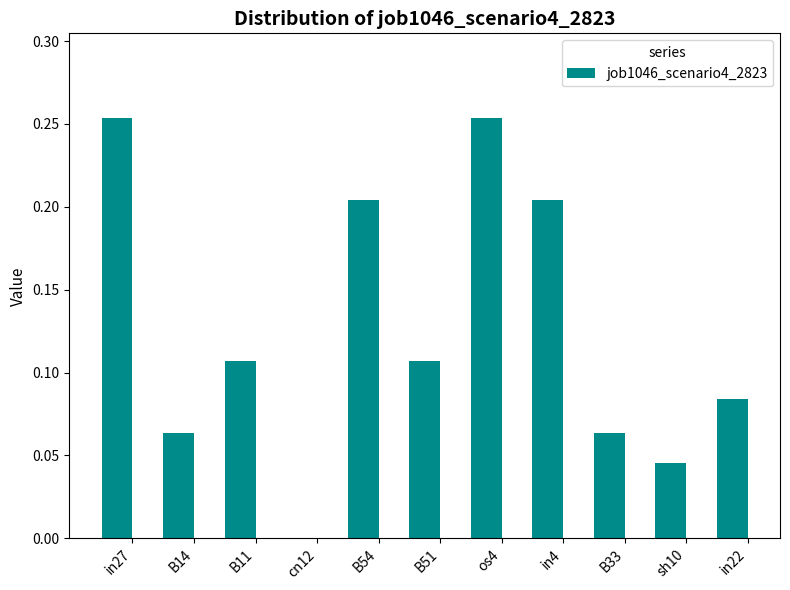

Which has a higher value, B11 or B14?

B11